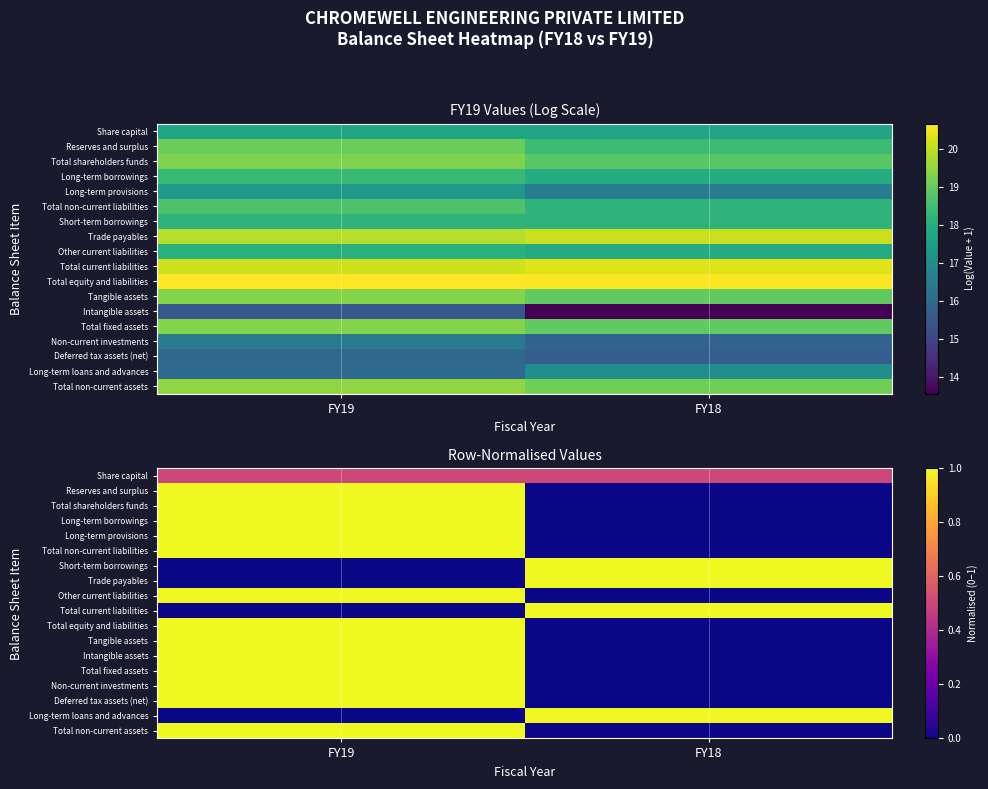

At which label is Non-current investments closest to 0?

FY18